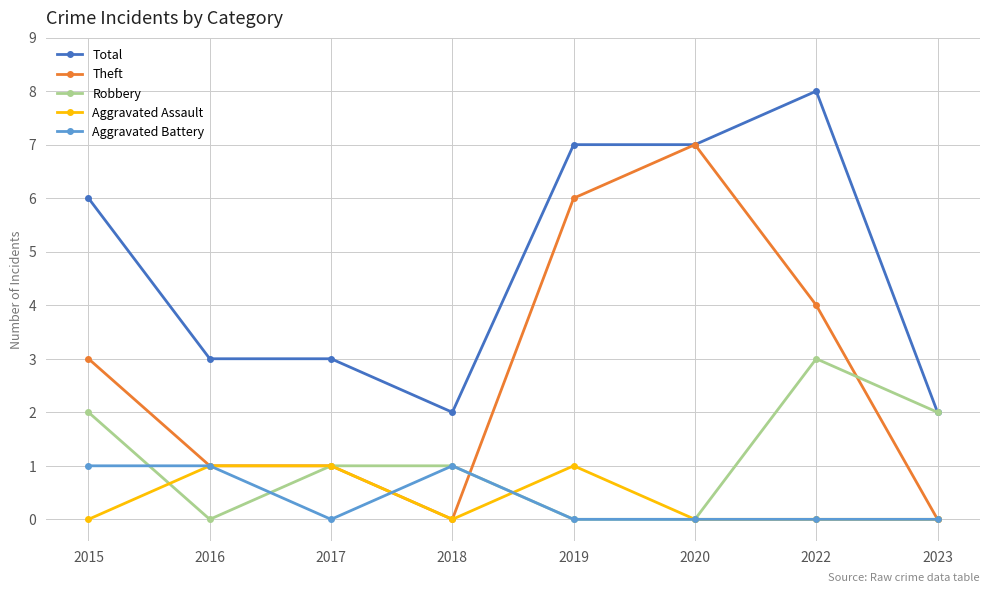

True or false: Total and Aggravated Battery cross at least once.

False